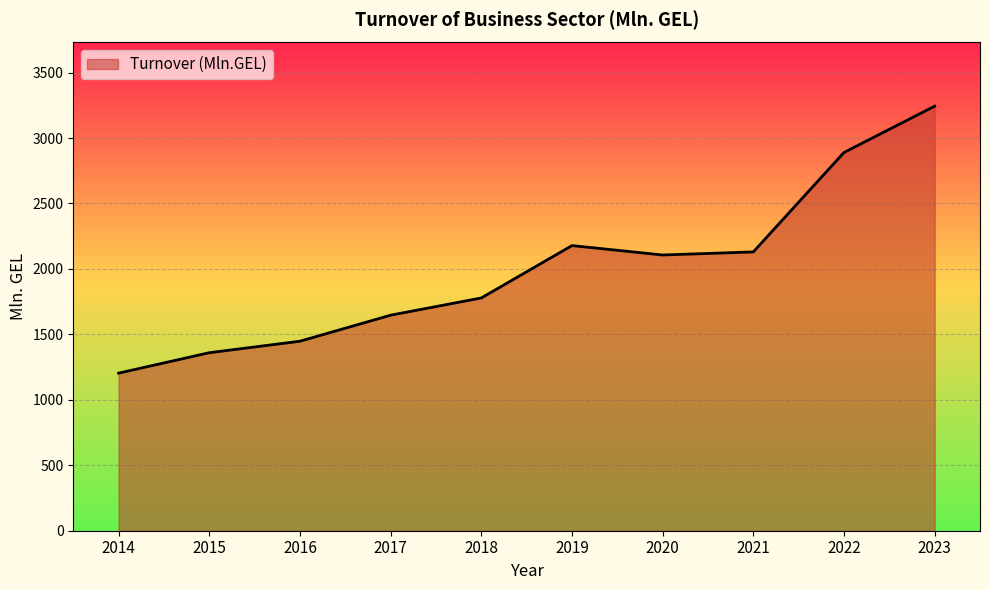

Is it true that the value at 2022 is 2889.6?

True